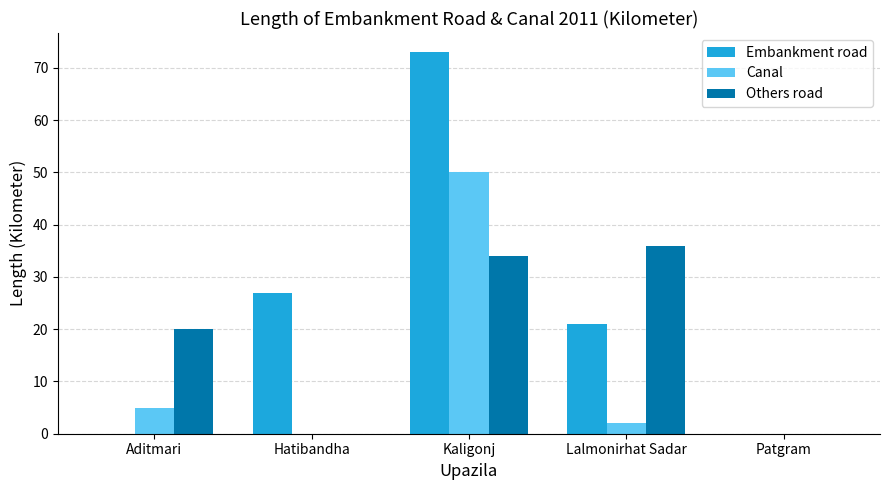

At which category is the sum across all series the highest?

Kaligonj